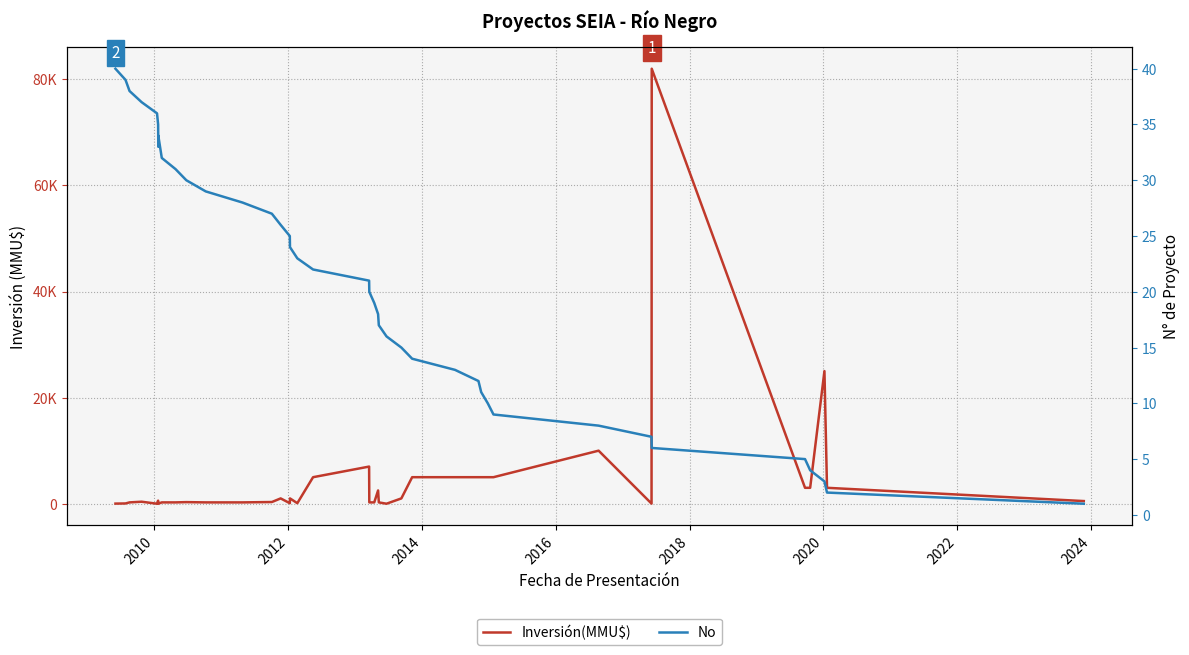

What is the value of the Inversión(MMU$) point at the 2nd from the left?

50